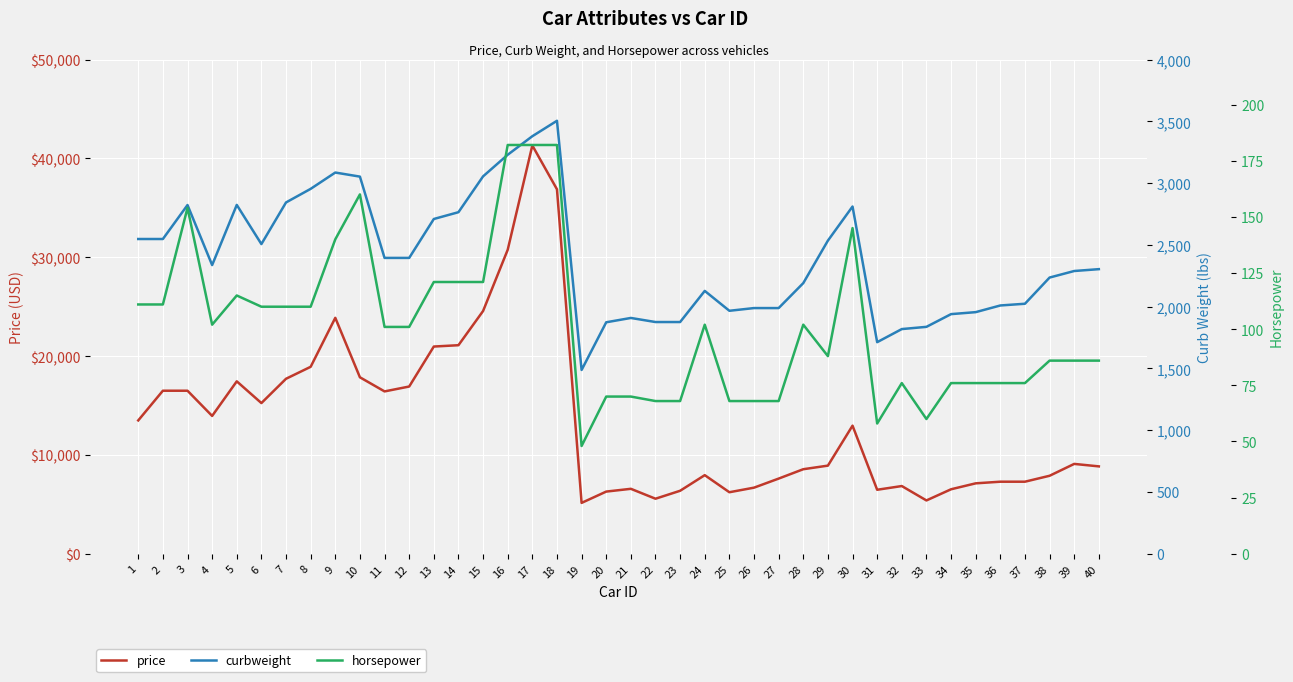

What is the total value across all series at 35?

9161